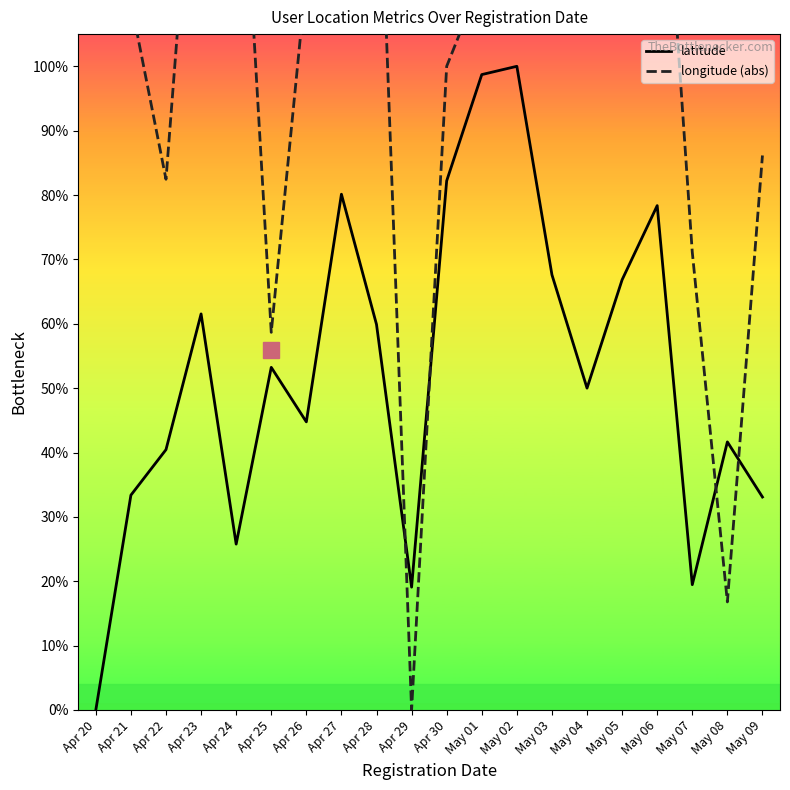

True or false: latitude has more than 0 interior local peaks.

True